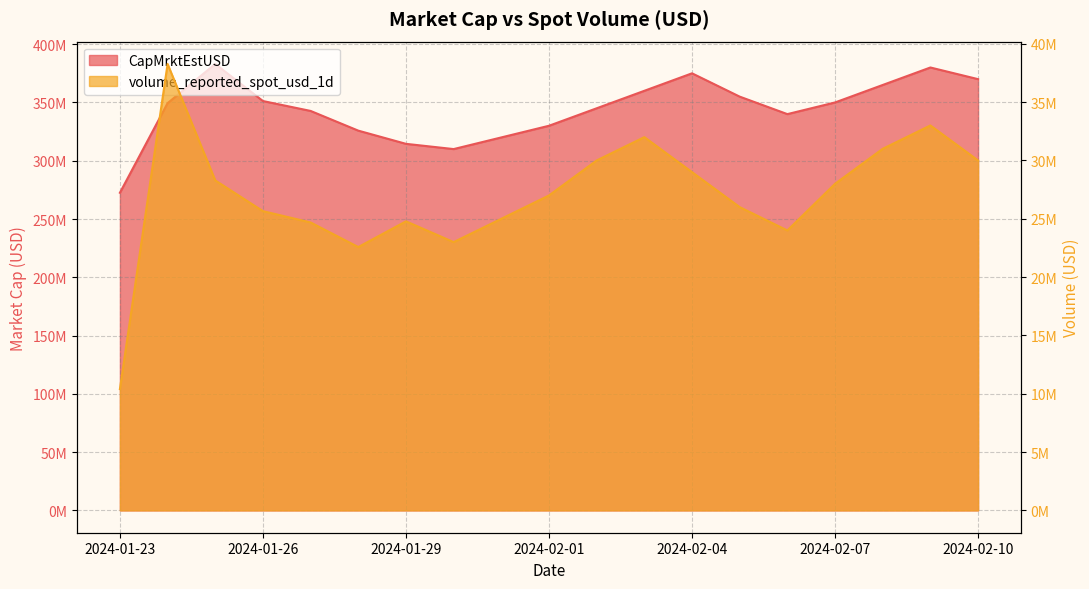

Does the chart display data point markers on the line(s)?

No